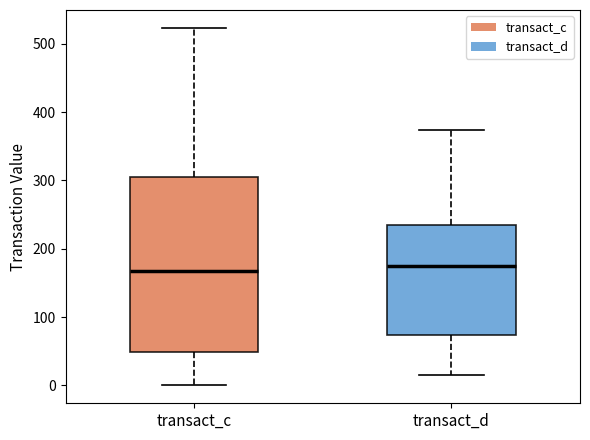

Reading left to right, read every box against the y-axis: the position of its median line, the range the box covers, and the ends of its whiskers. The values are not printed on the chart, so give them approximately, as read against the axis.

transact_c: median 170, box 50 to 310, whiskers 0 to 520
transact_d: median 180, box 70 to 230, whiskers 20 to 370